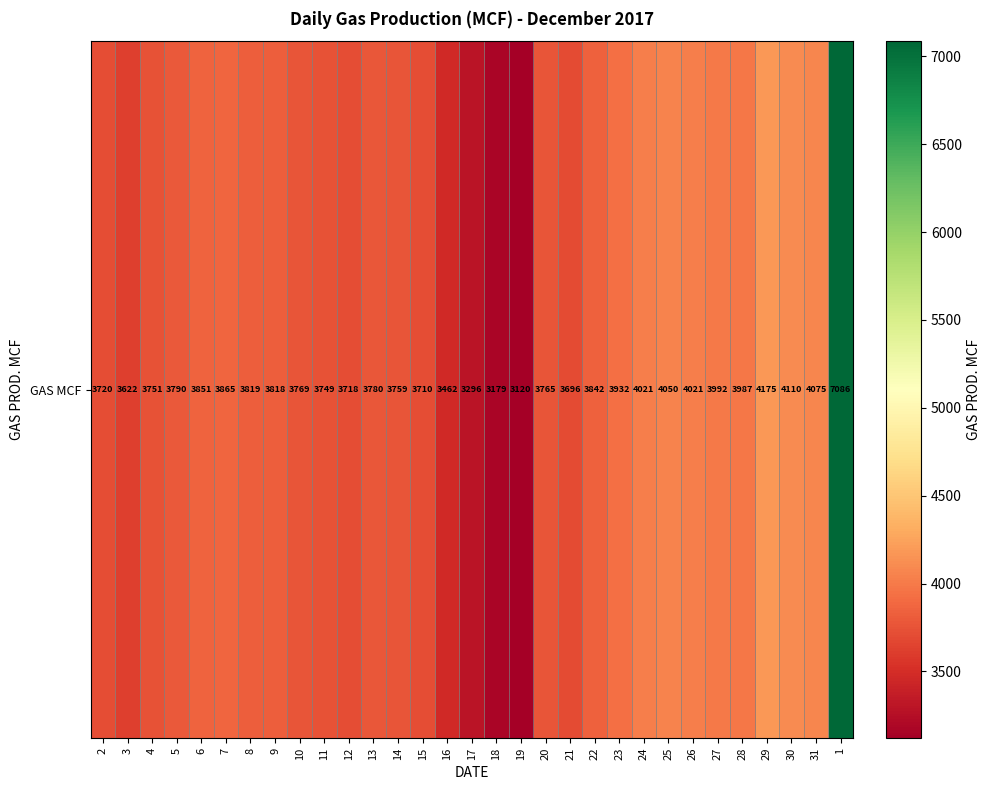

Count the number of values greater than 3790.

15